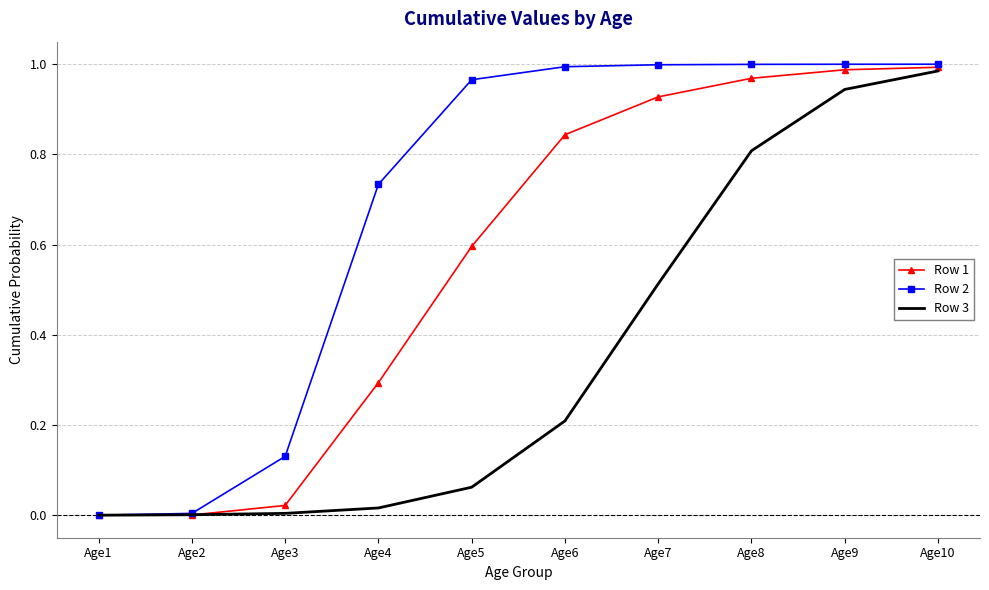

The Row 3 series shows 0.2 at Age7. True or false?

False